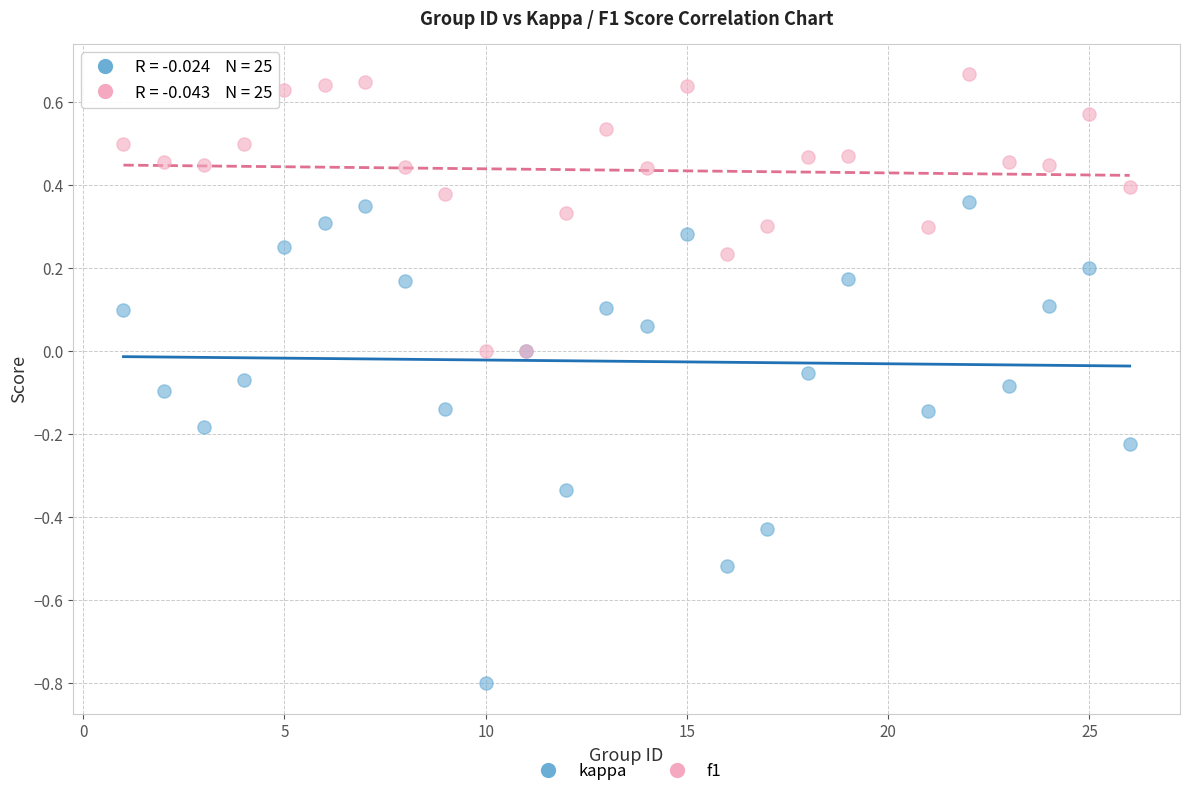

Which series contains the lowest Y value?

kappa